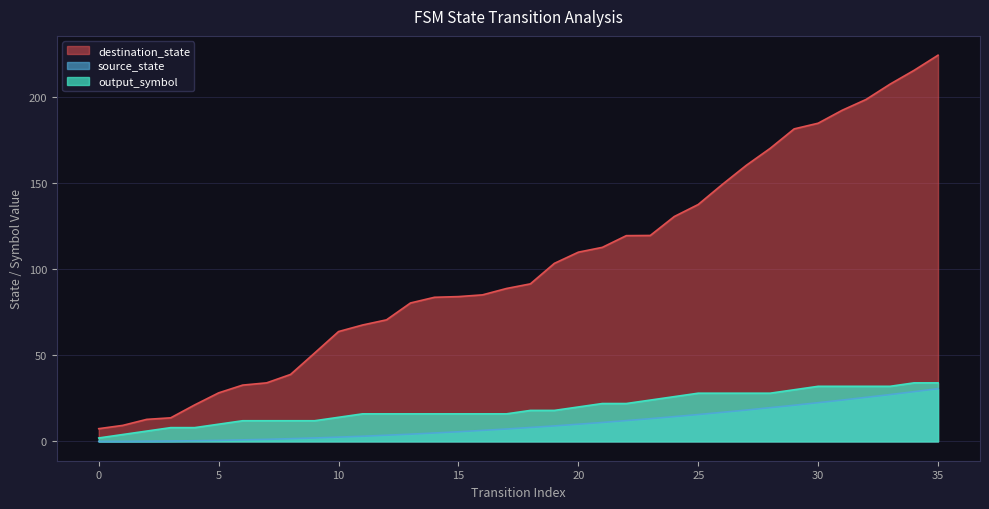

What is the difference between the maximum and minimum values in the output_symbol series?

32.0